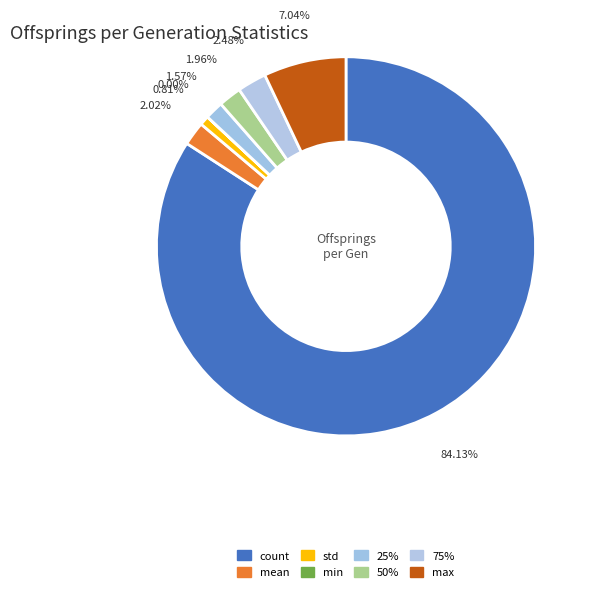

How much of the chart is everything except 75%?

97.5%